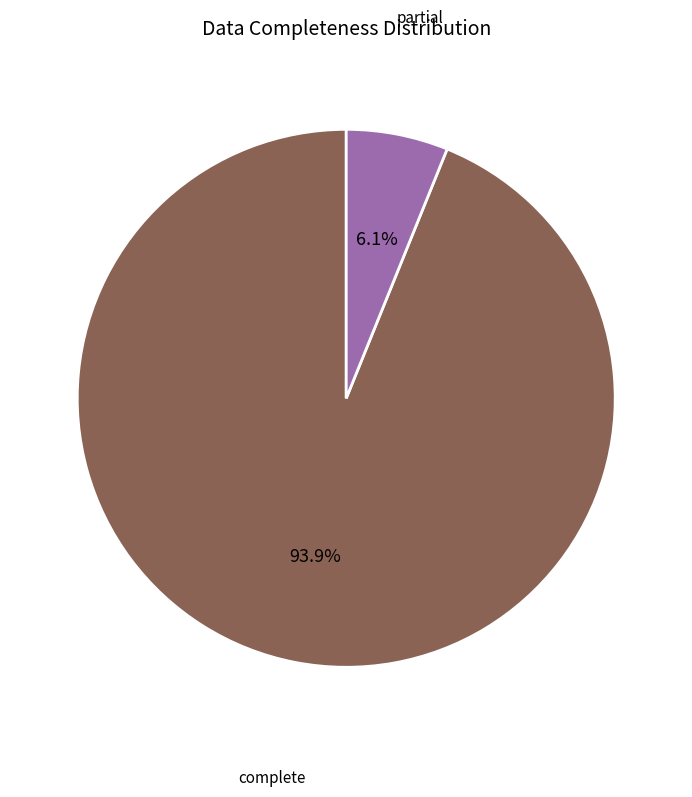

Count the number of slices in the pie.

2